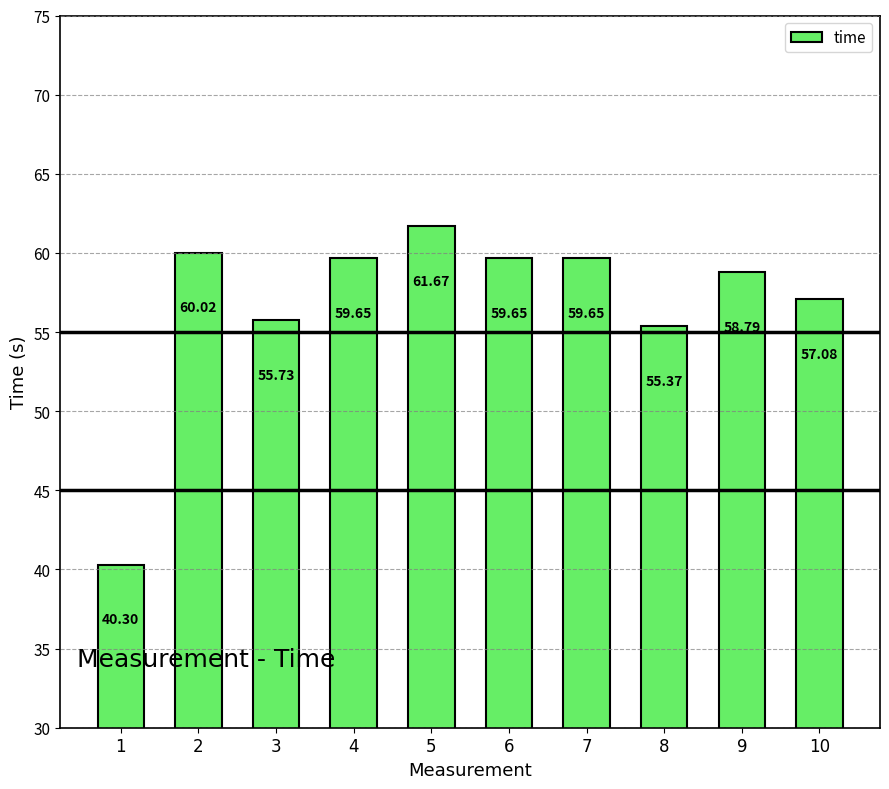

Does the chart contain any negative values?

No